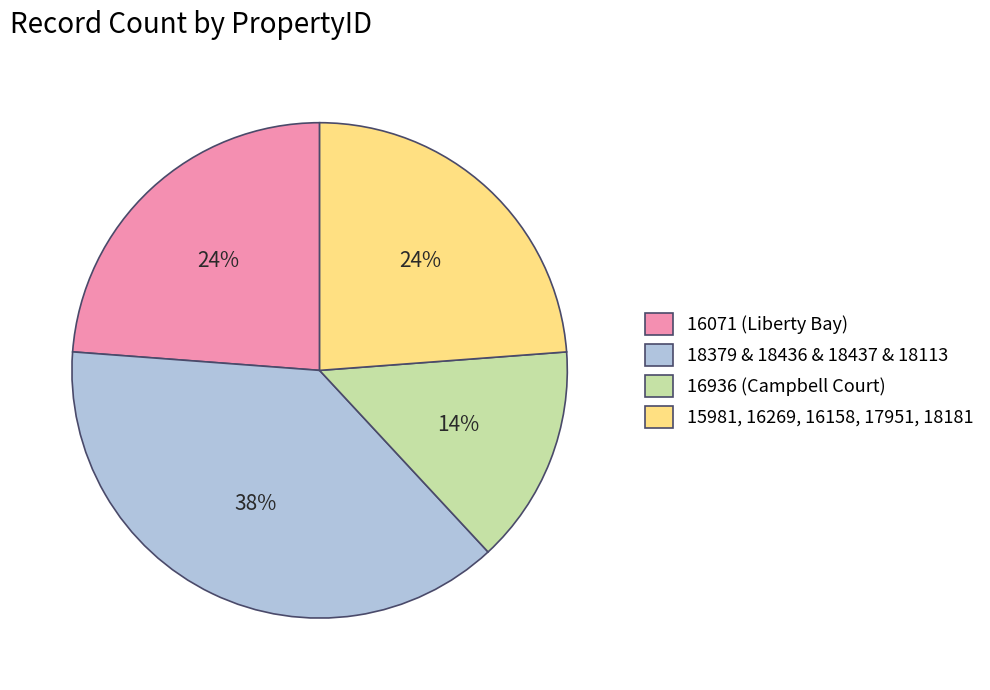

Which category has the biggest portion of the pie?

18379 & 18436 & 18437 & 18113